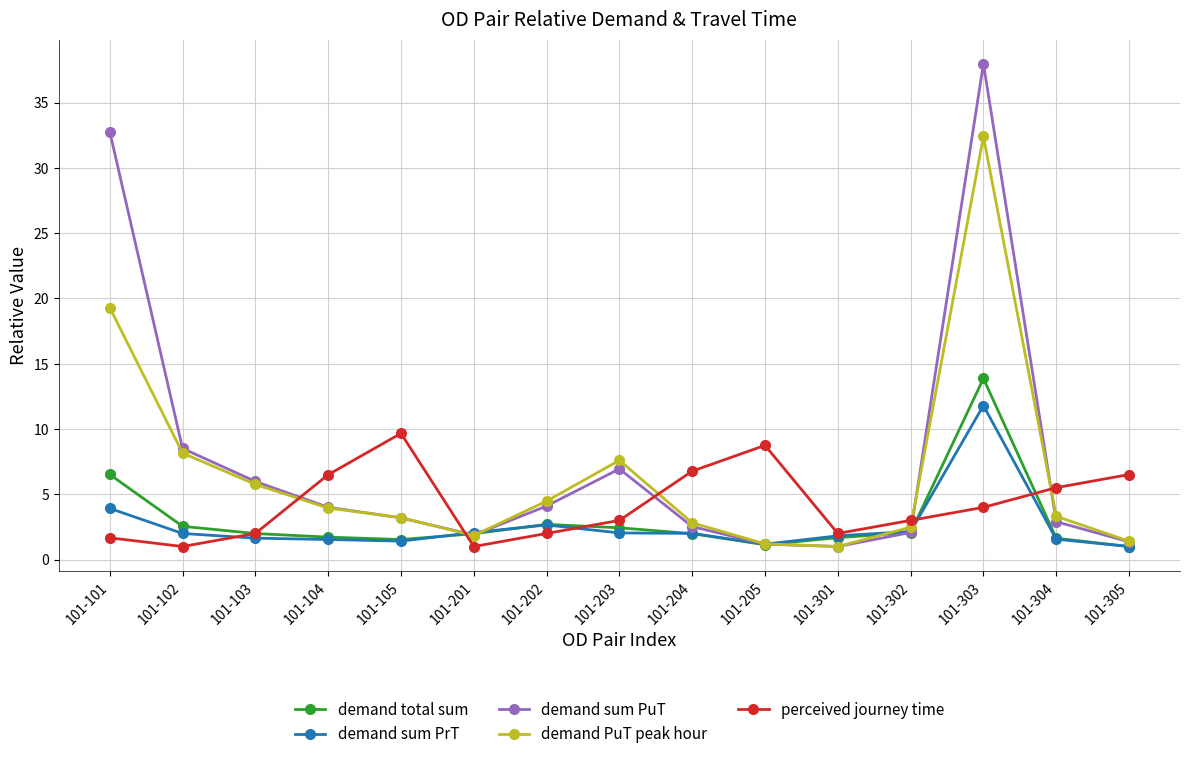

In demand total sum, how many points are lower than both neighbors (excluding endpoints)?

2